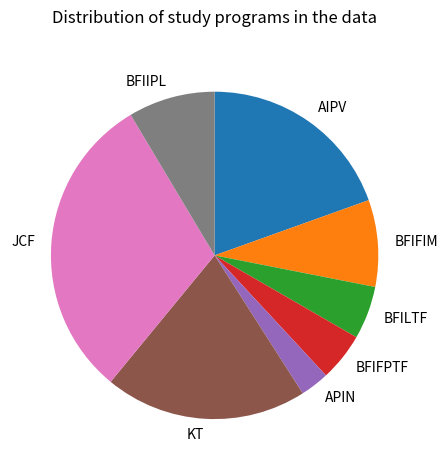

The BFIIPL slice represents 1% of the pie. True or false?

False